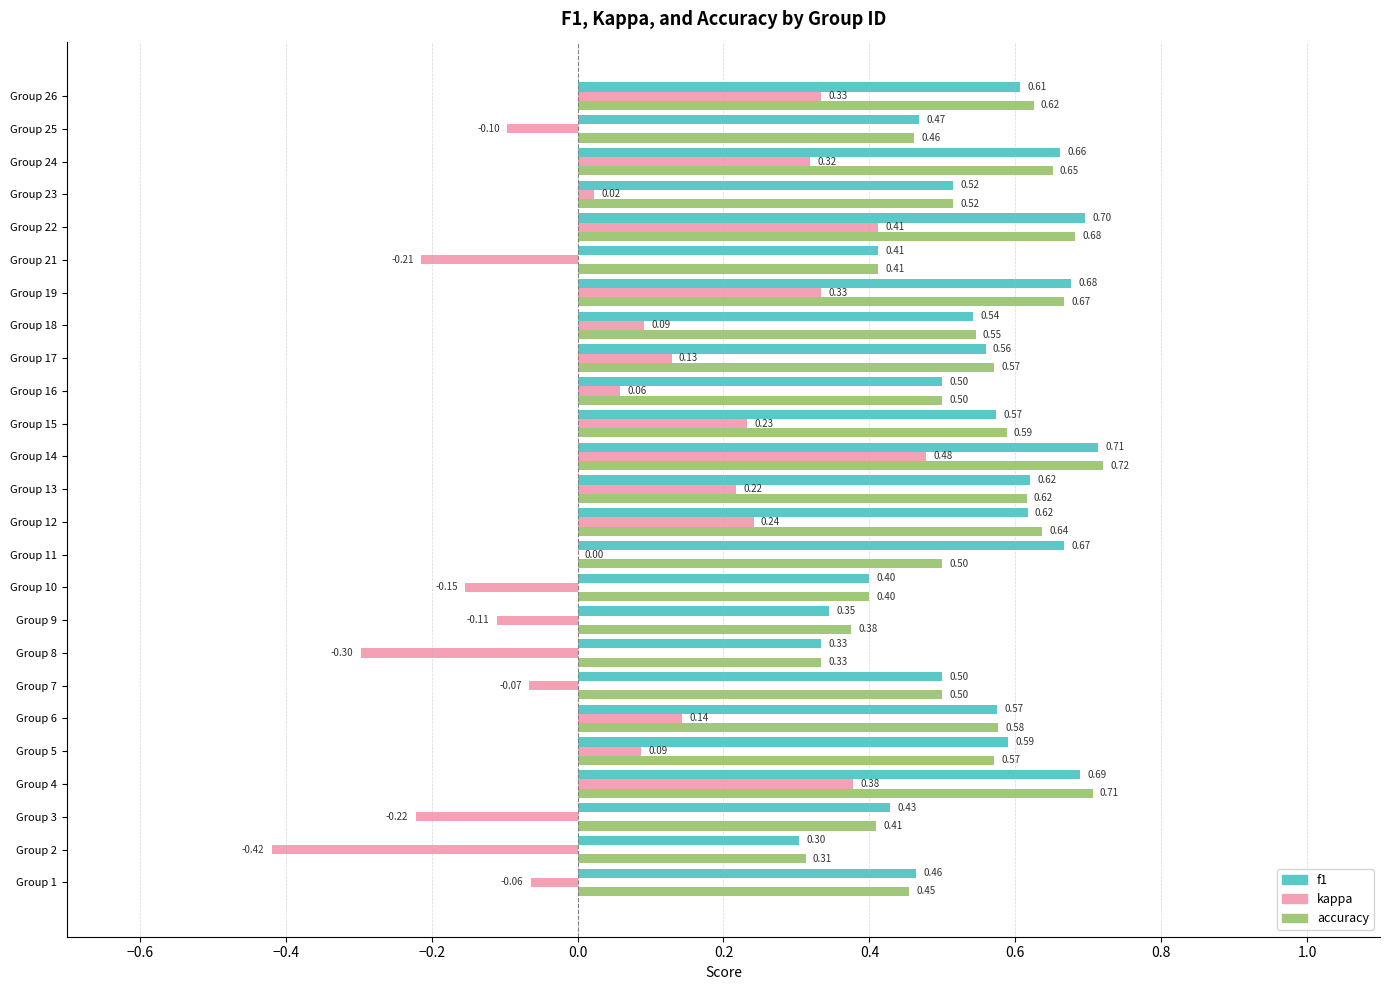

Between Group 17 and Group 21, which series saw the biggest shift?

kappa